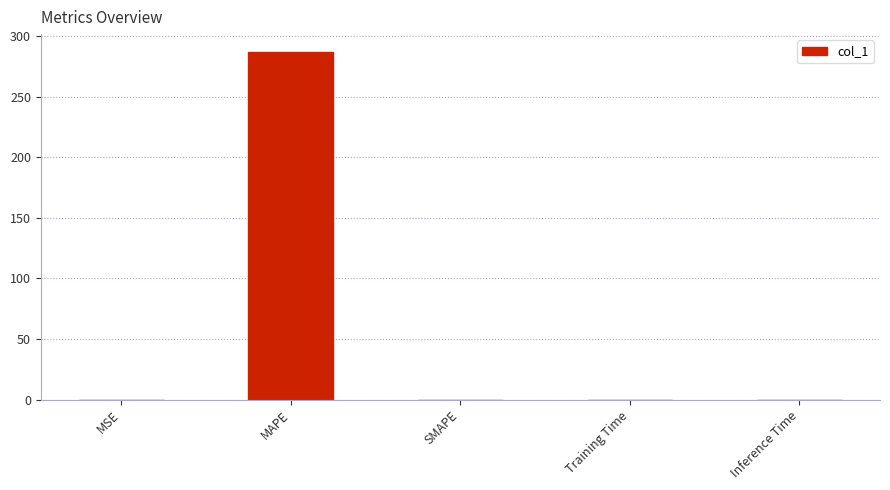

Read the value at MAPE.

287.2